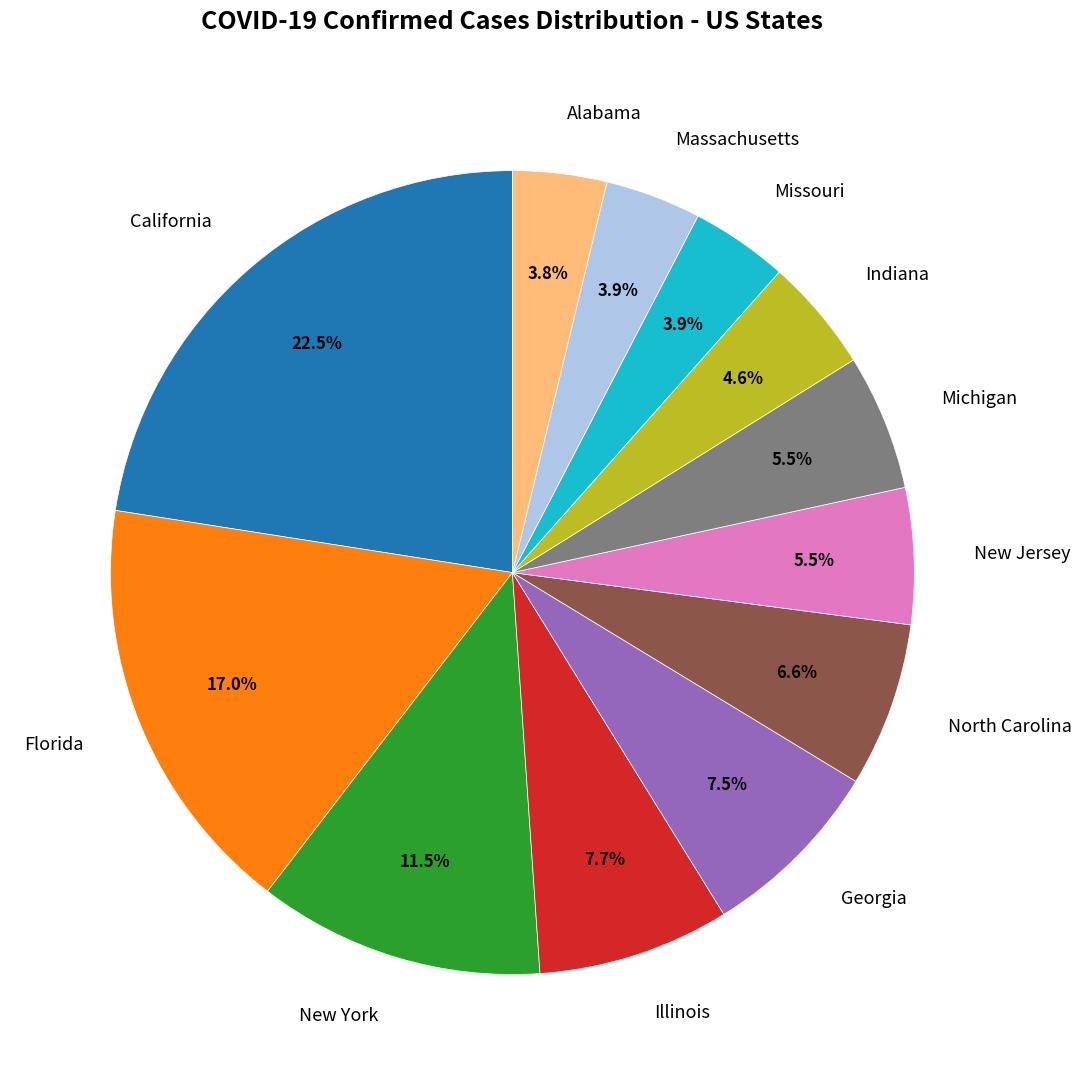

Do Massachusetts and Florida together represent more than half of the pie?

No